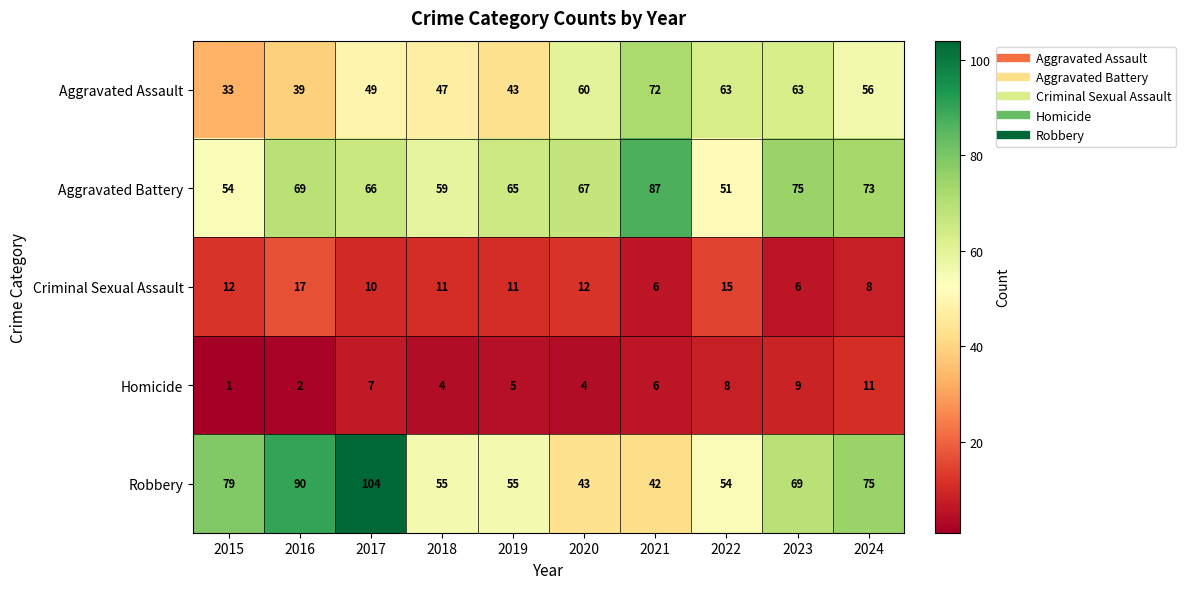

At which label is Aggravated Assault closest to 52?

2017